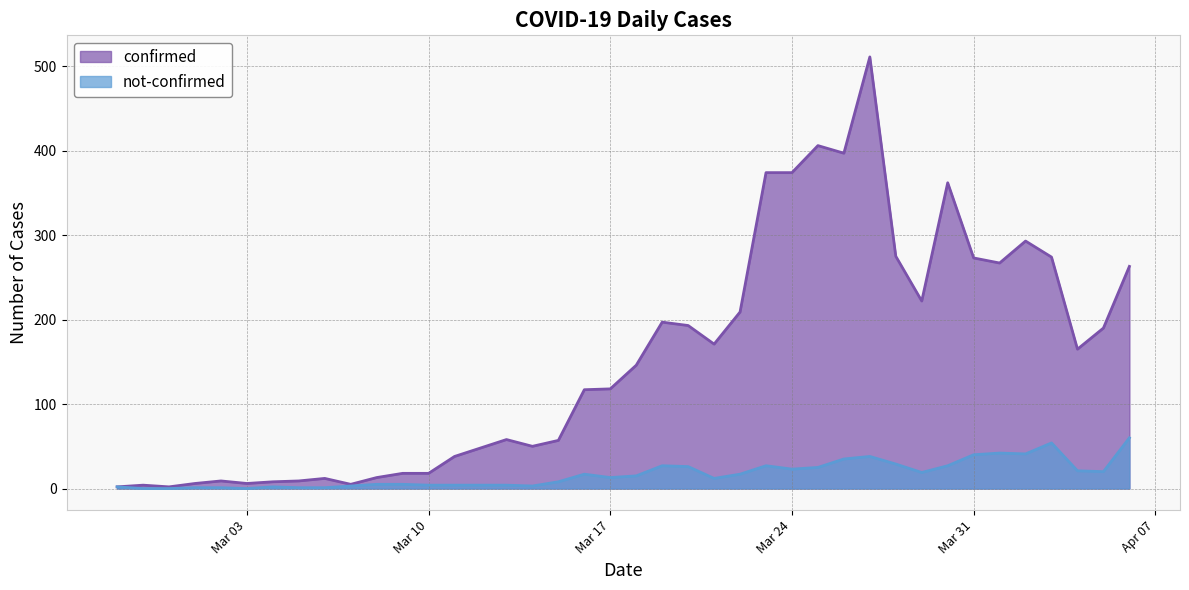

At how many categories does at least one series exceed 412?

1